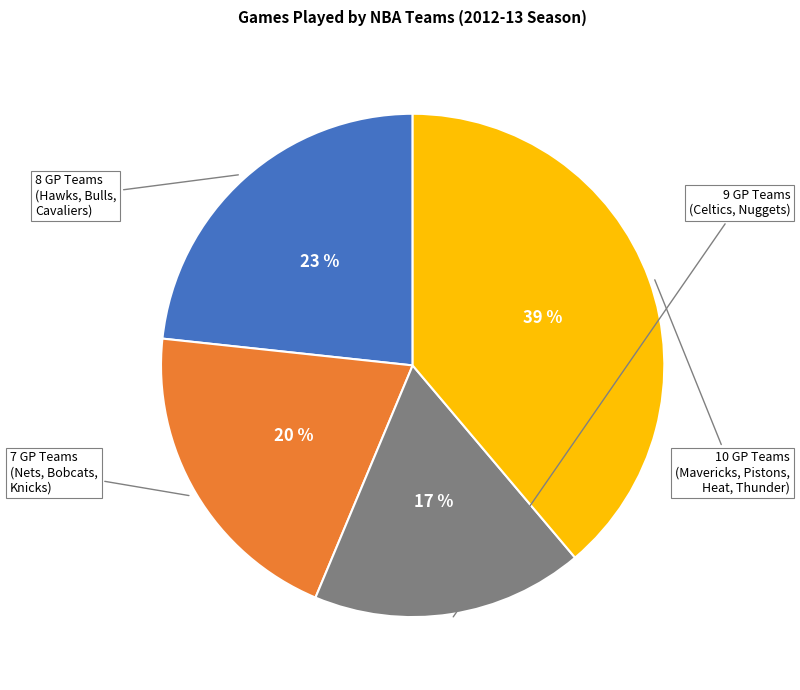

To the nearest percent, what is the average slice percentage?

25%